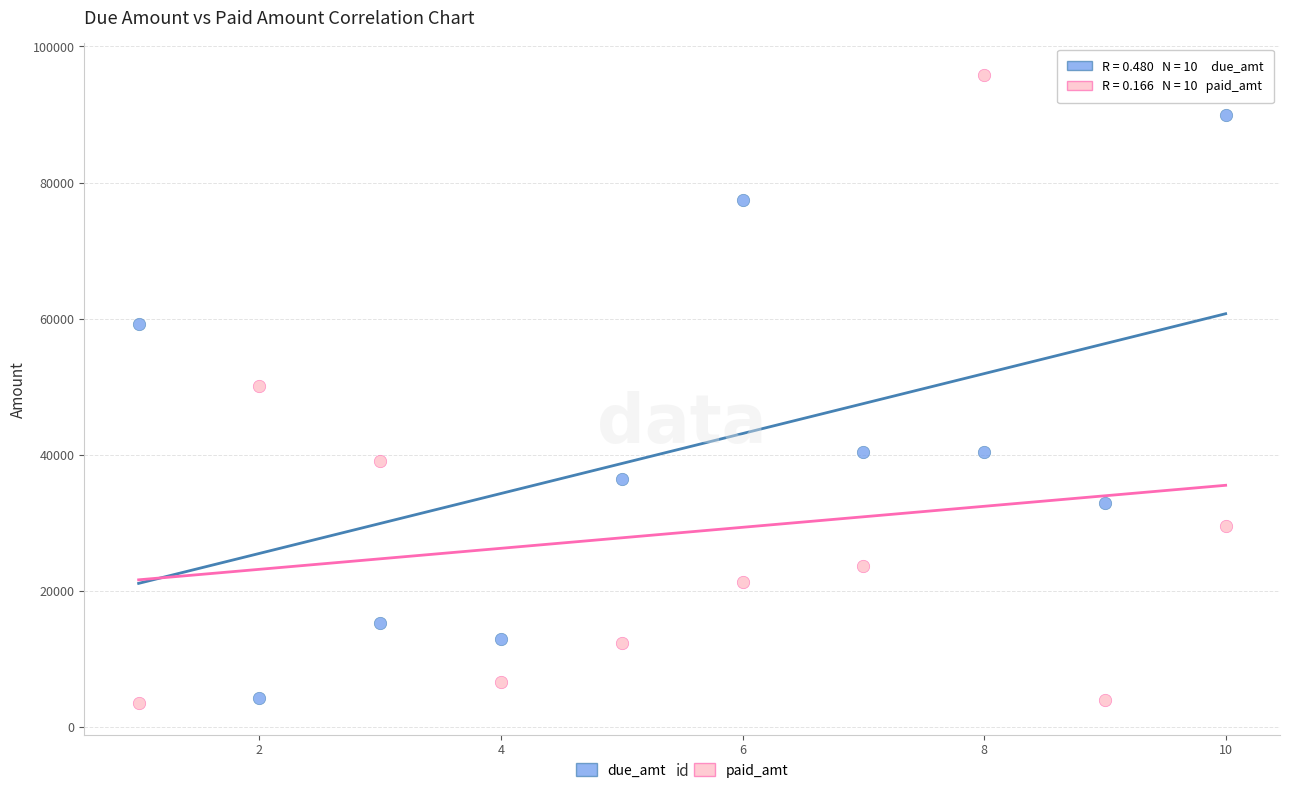

Across all data points, what is the range of Y values (max minus min)?

92295